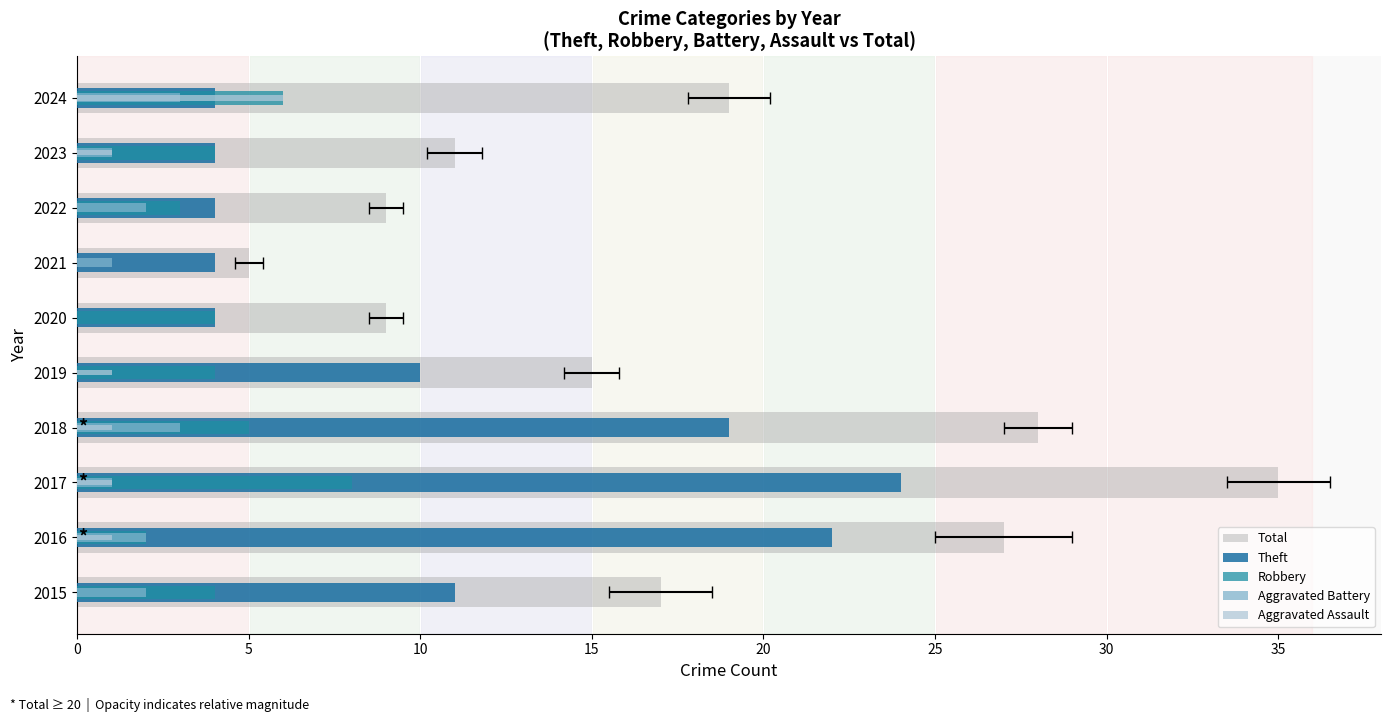

What is the difference between the highest and lowest values at 2020?

9